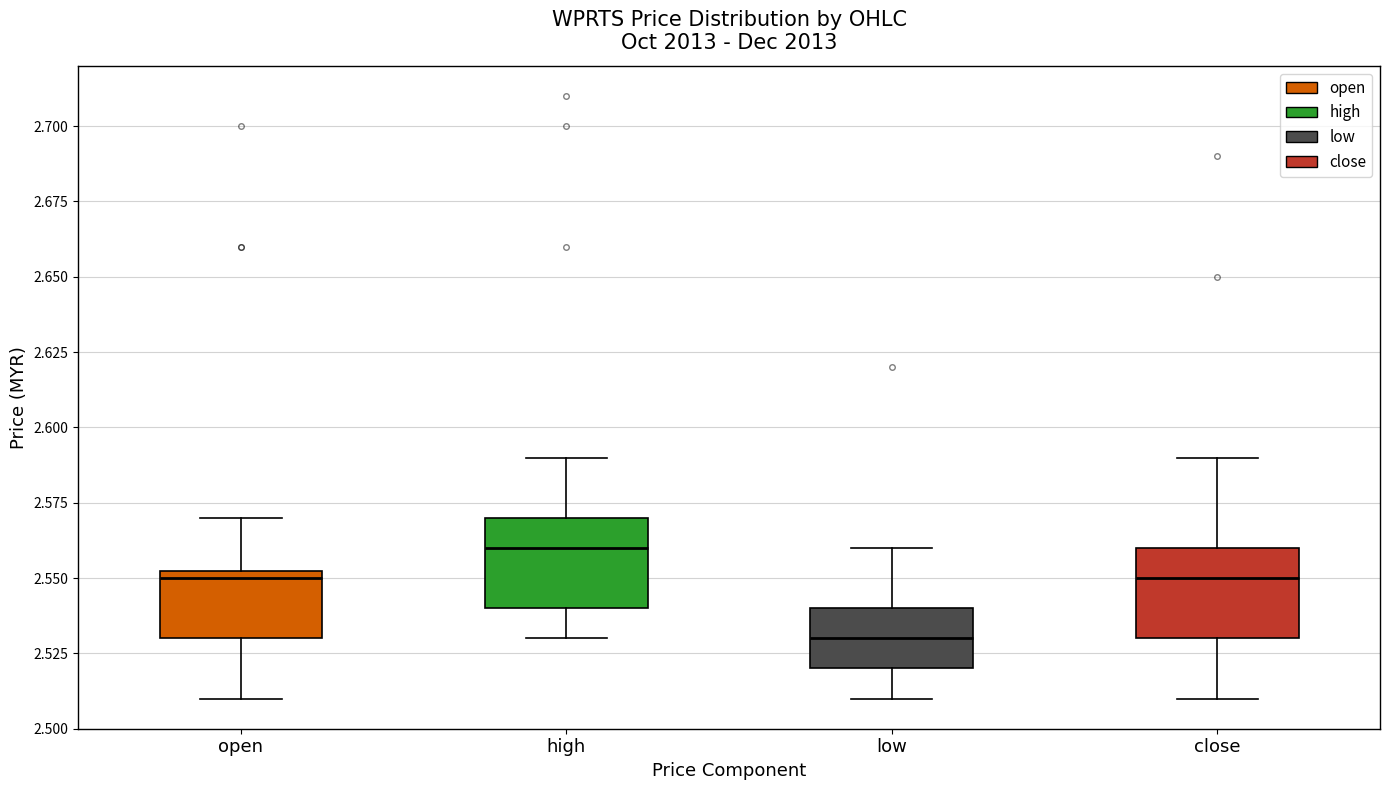

Which box's median line is the lowest?

low